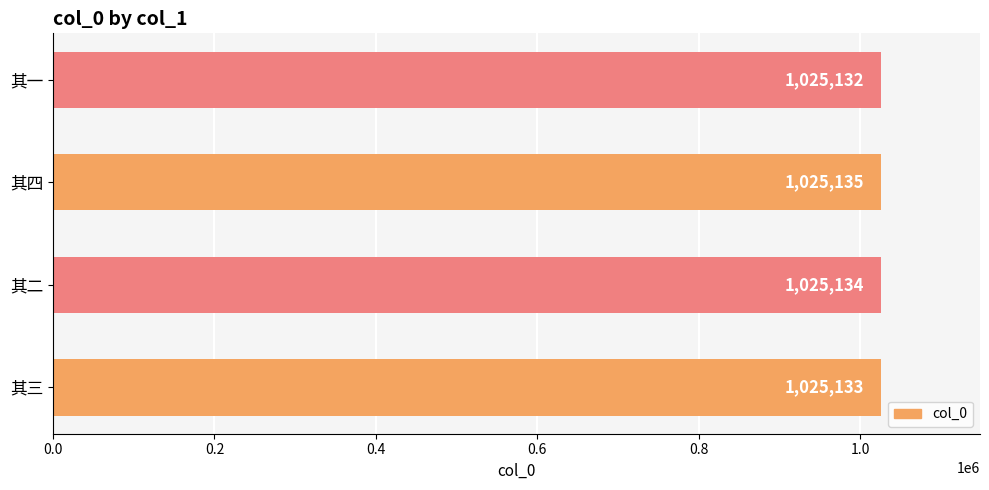

What is the difference between the maximum and minimum values?

3